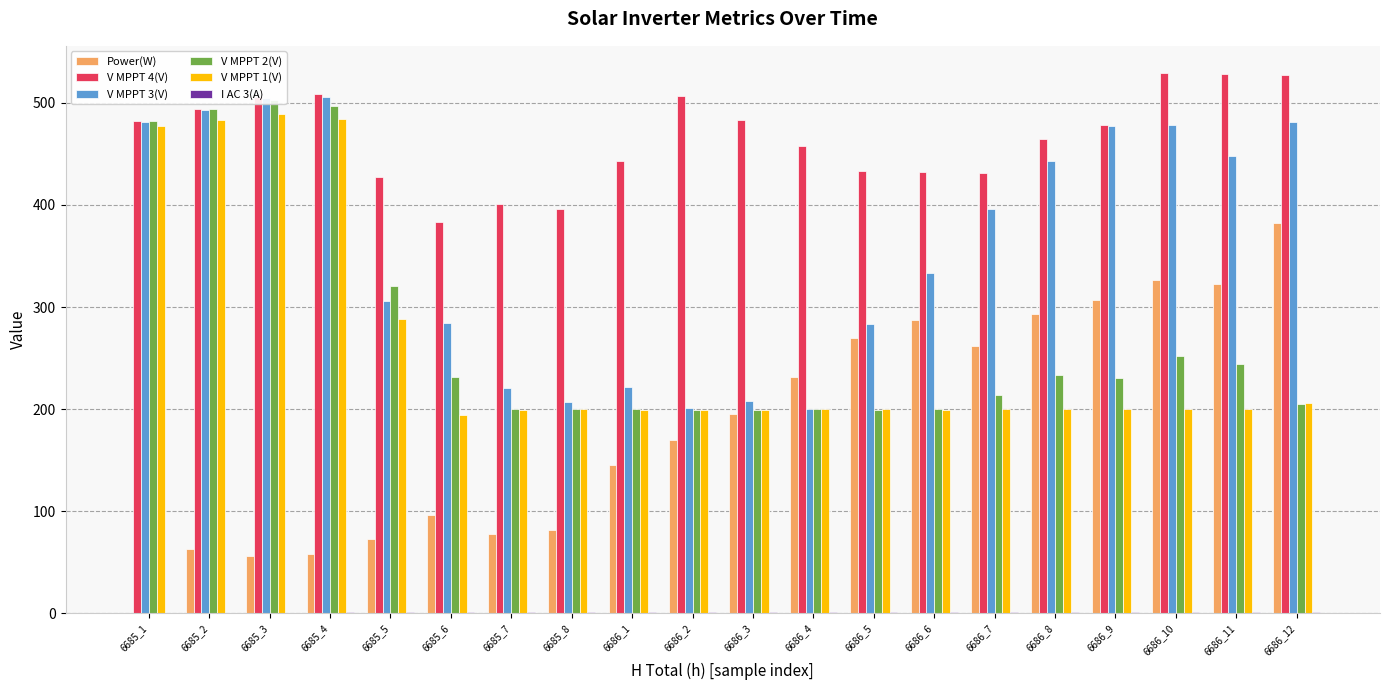

What is the spread (max minus min) of values at 6685_8?

395.6